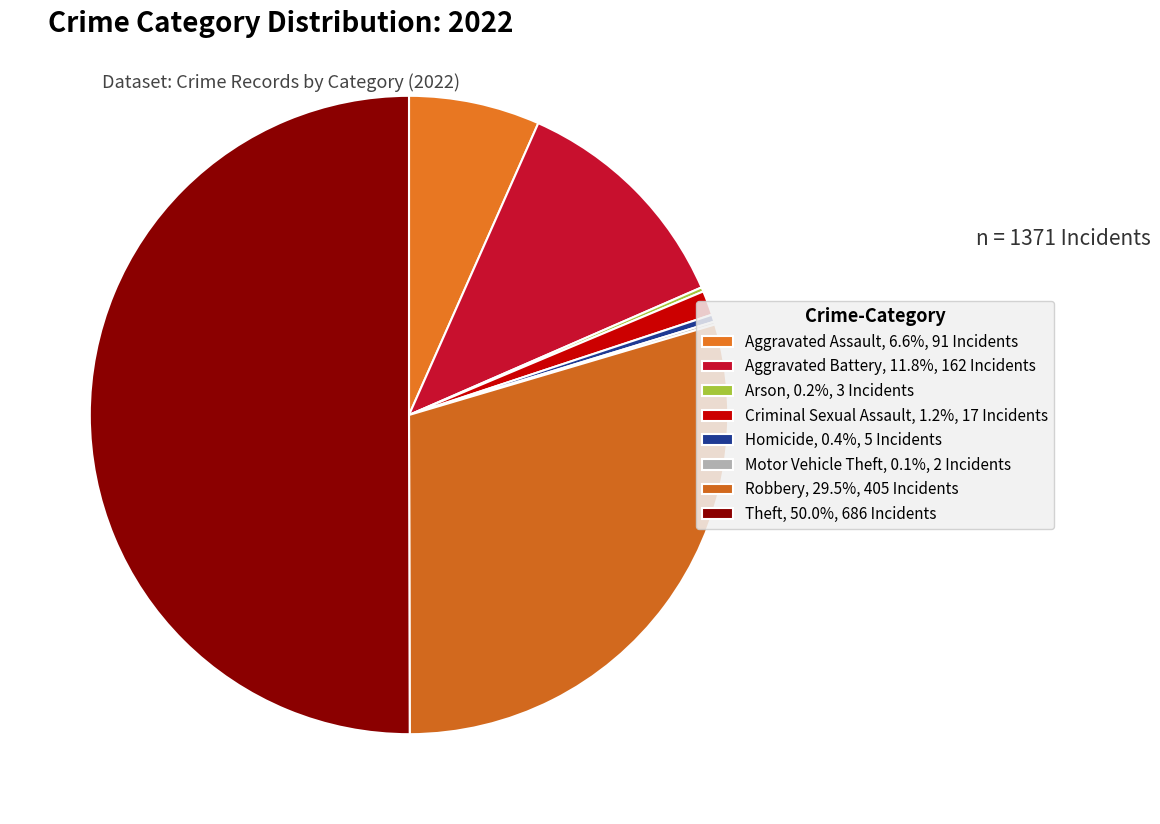

Rank the categories by value from lowest to highest.

Motor Vehicle Theft, Arson, Homicide, Criminal Sexual Assault, Aggravated Assault, Aggravated Battery, Robbery, Theft